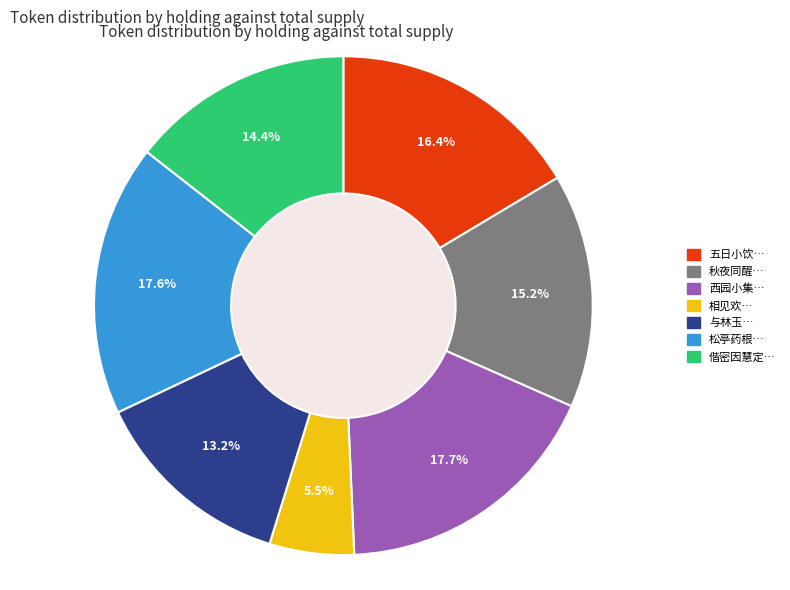

Is there any slice that represents more than half of the pie?

No